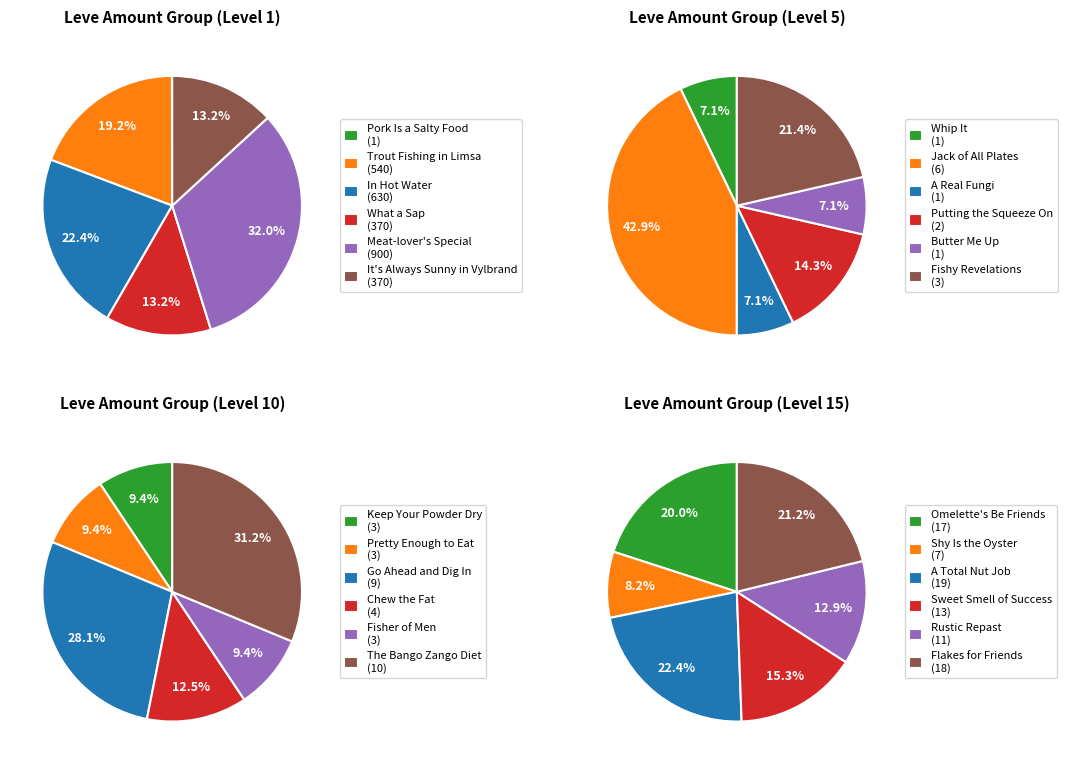

How much of the chart is everything except 5?

83.4%